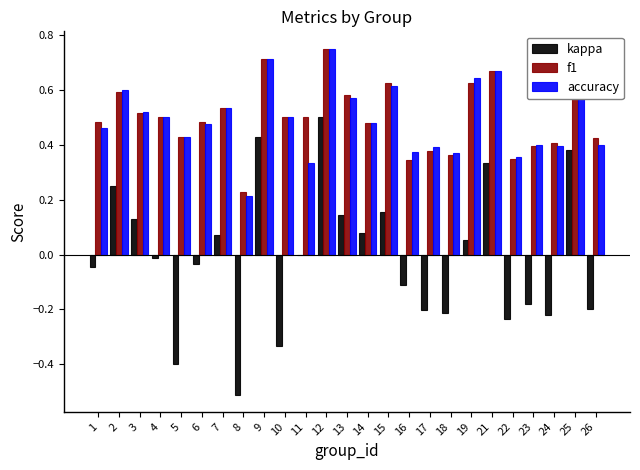

What is the sum of all accuracy values?

12.4